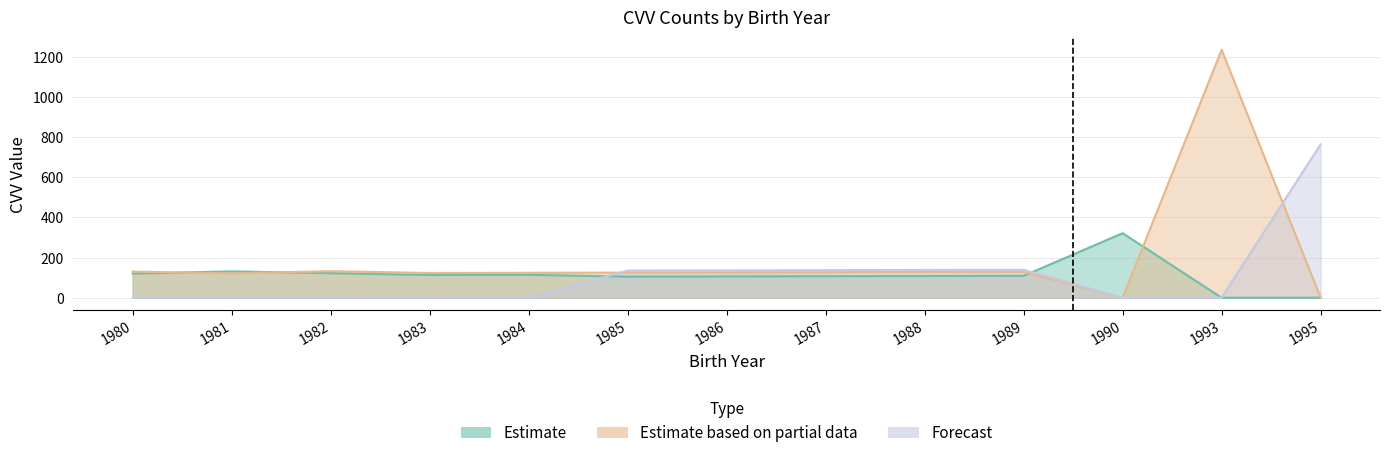

At which category is the sum across all series the highest?

1993